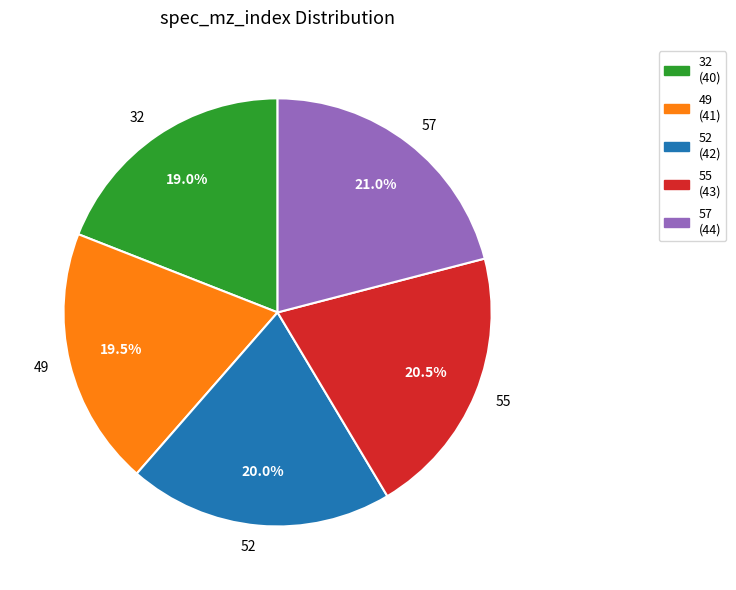

Which has a higher value, 49 or 57?

57